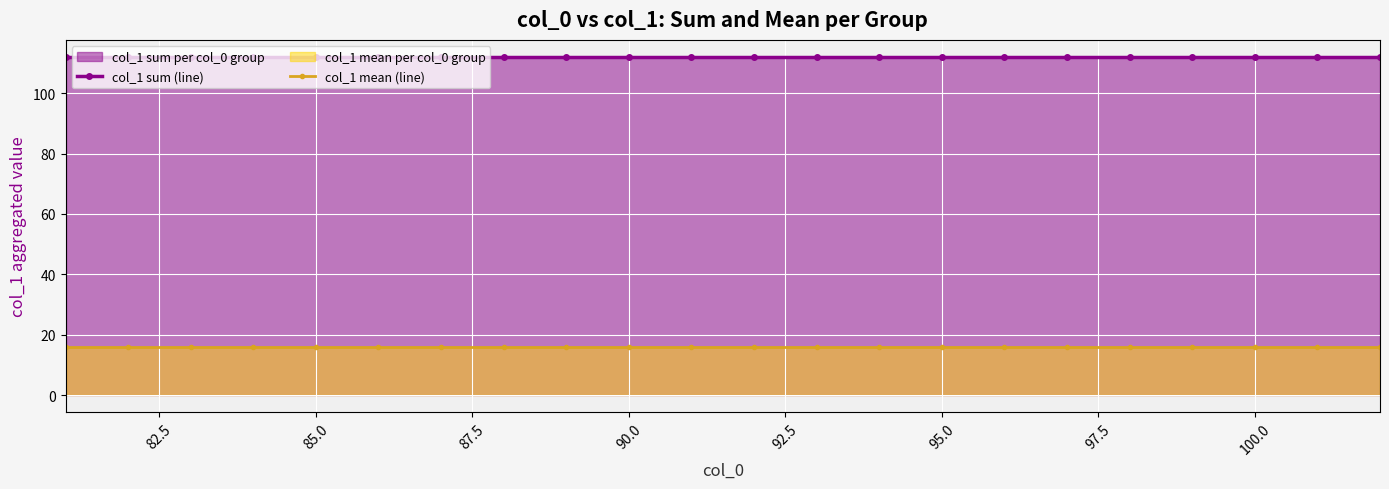

List the series in order of their overall mean, highest first.

col_1 sum (line), col_1 mean (line)